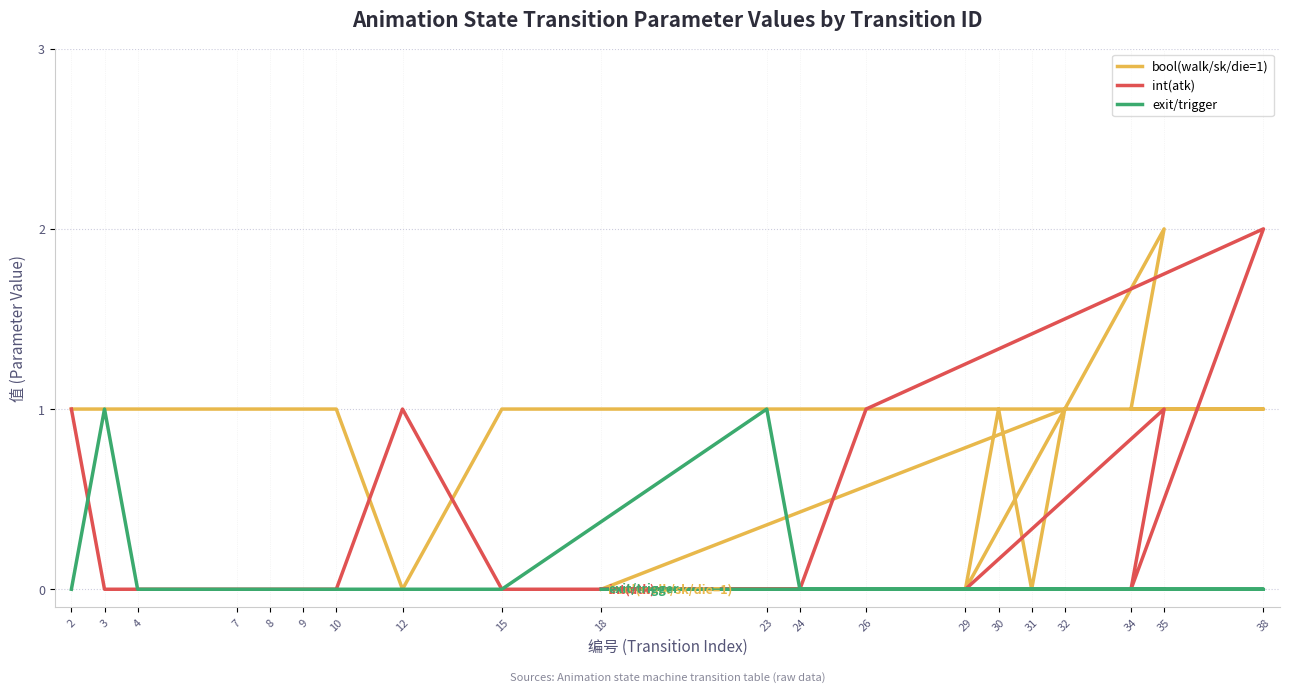

How many distinct data groups are displayed?

3